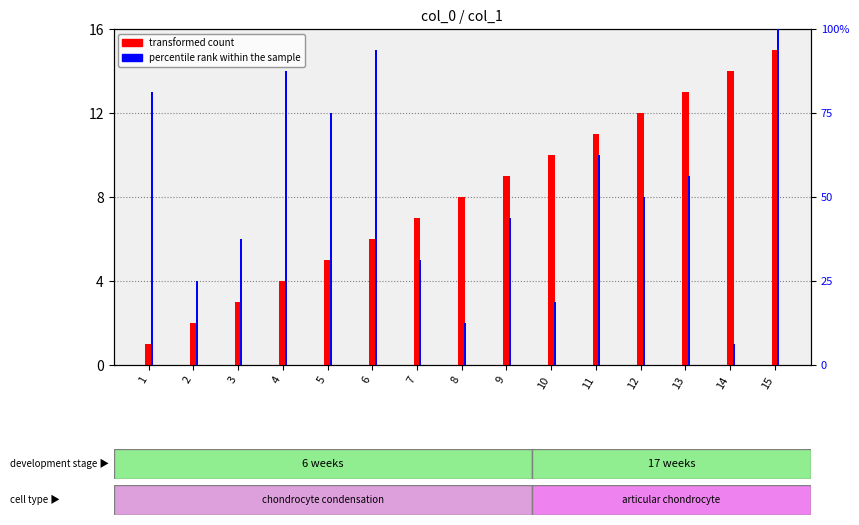

List the series in order of their peak value, highest first.

percentile rank within the sample, transformed count